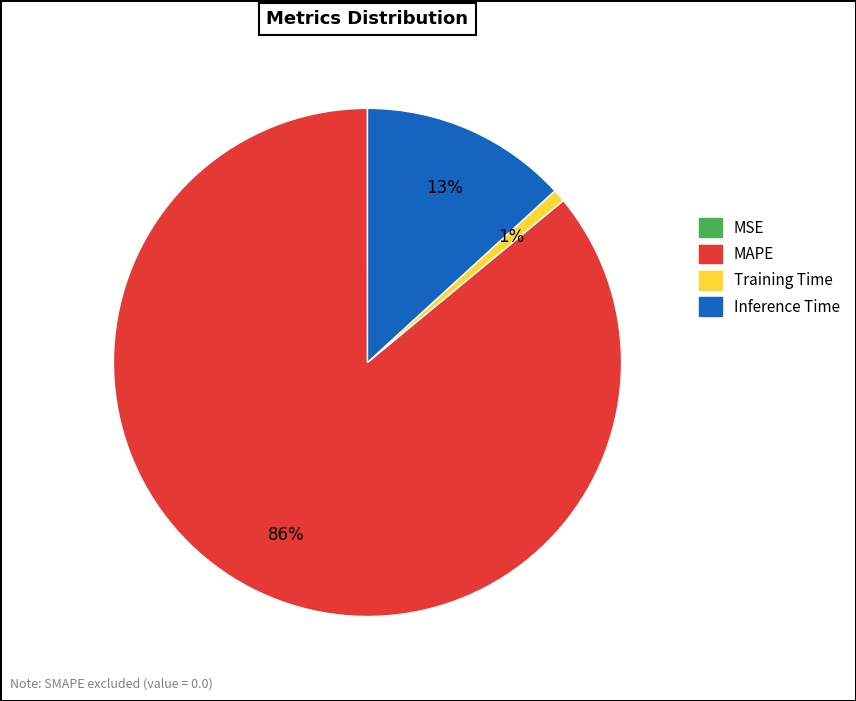

Is it true that Training Time is 1% of the pie?

True